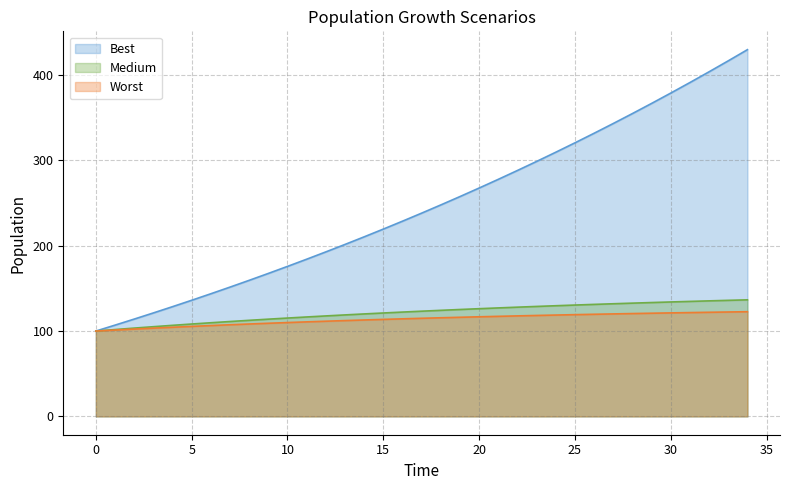

What is the difference between the highest and lowest values at 11?

73.4